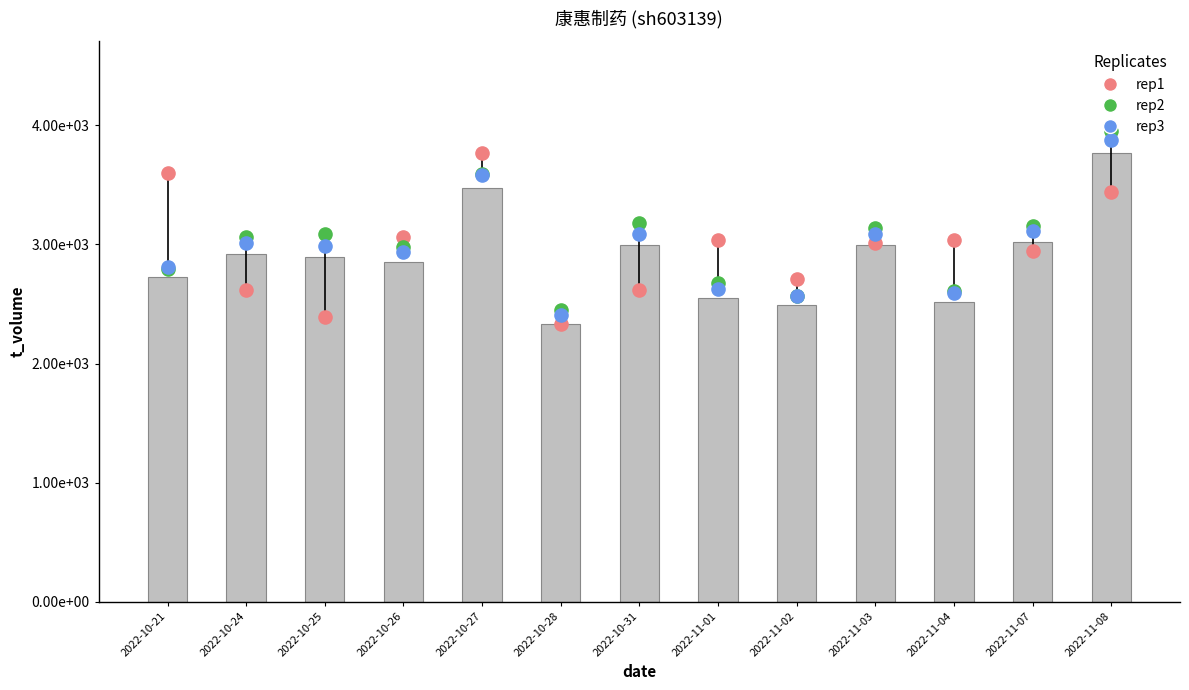

Which series reaches the maximum Y coordinate?

rep2